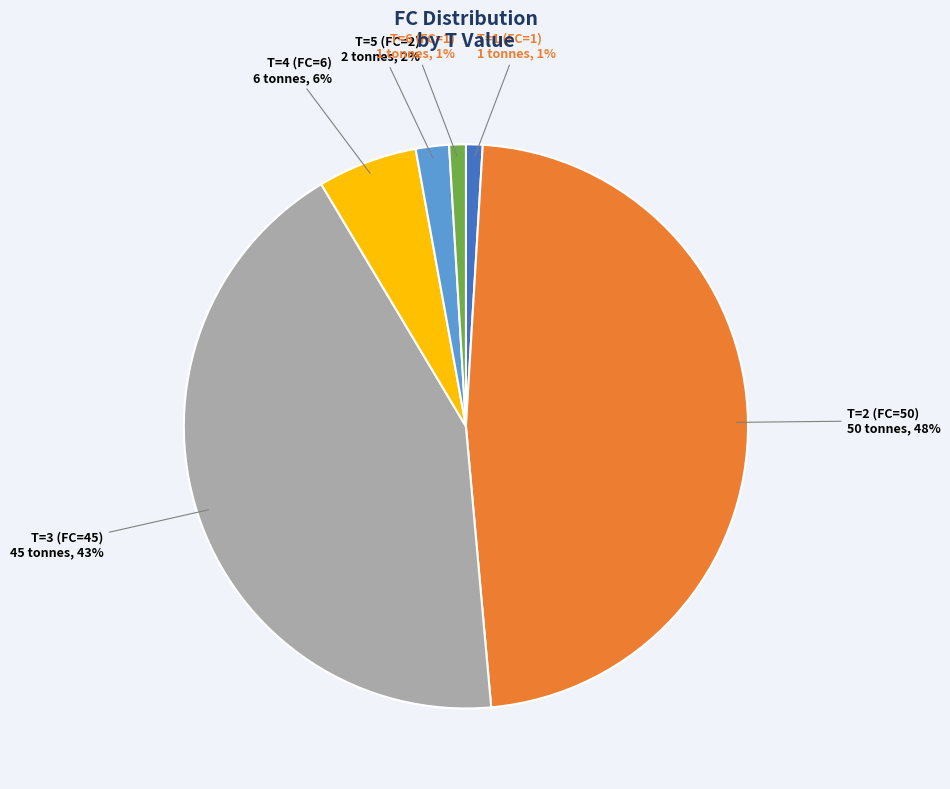

Is there a majority slice in this chart?

No